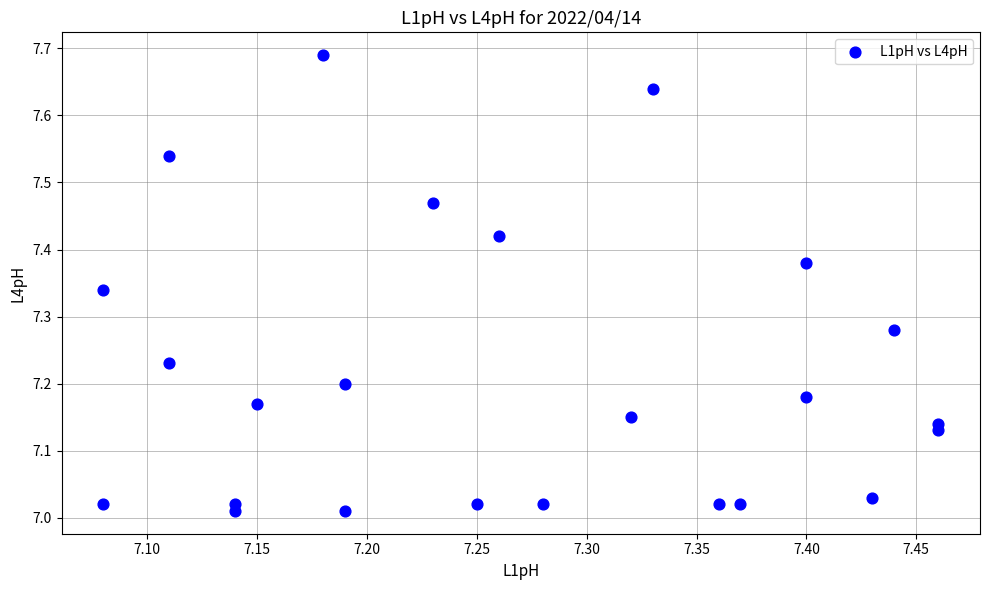

What is the range of Y values (max minus min)?

0.7